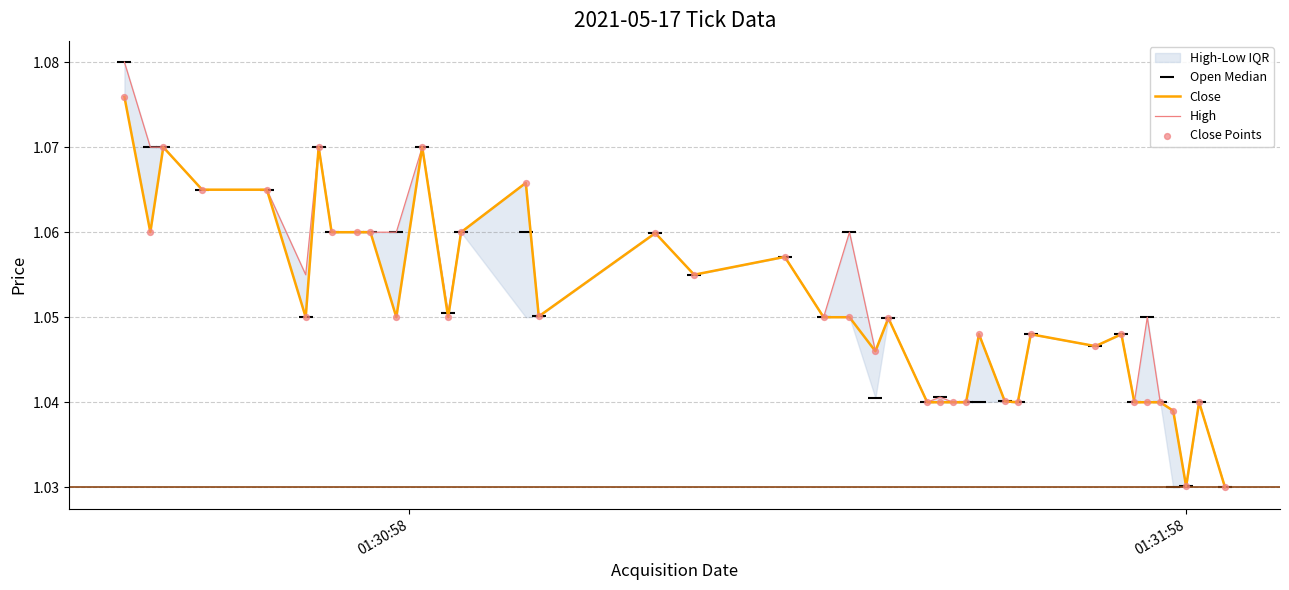

Which series reaches the minimum Y coordinate?

Close